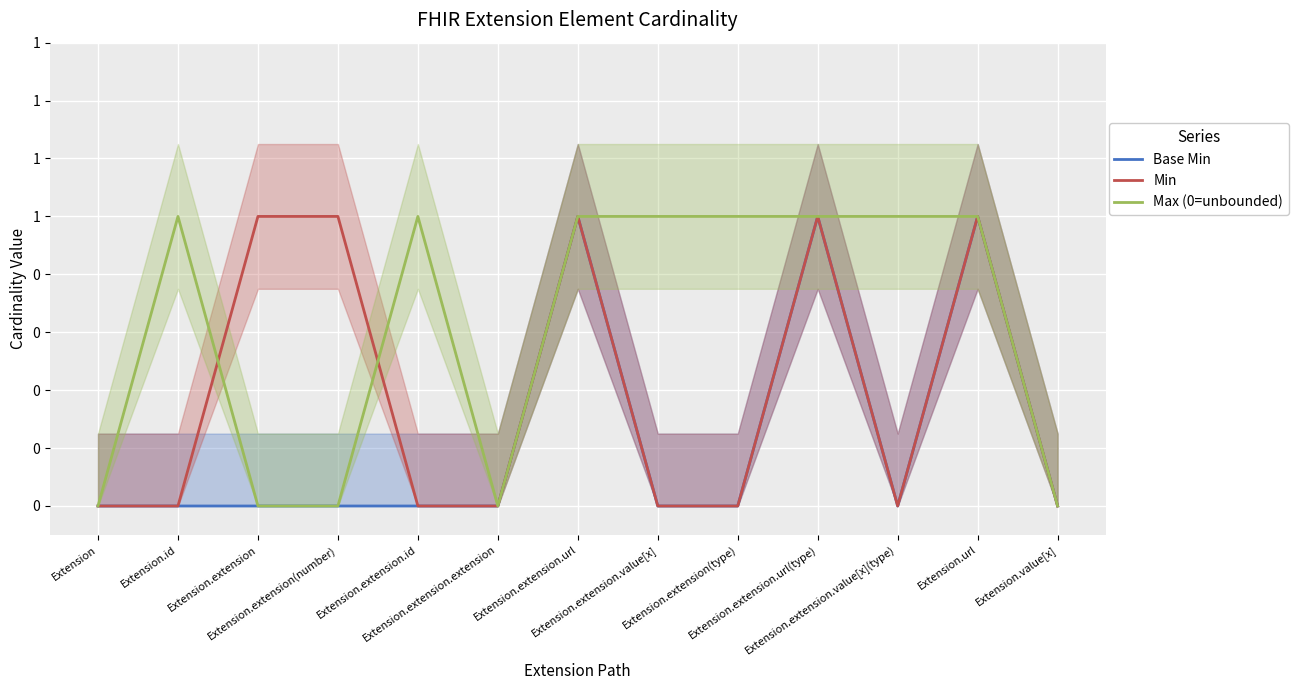

The value of Base Min at Extension.extension.id is -1. True or false?

False